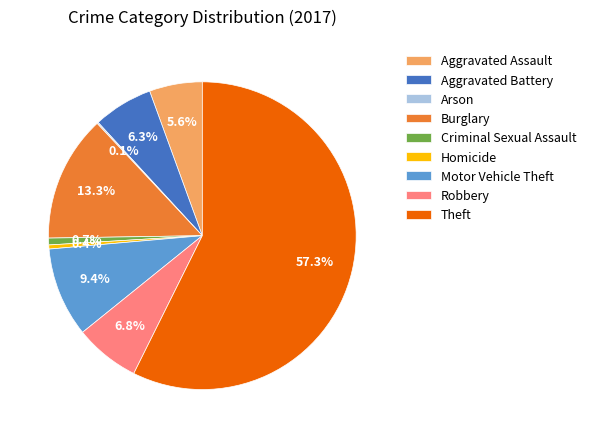

What percentage is the Motor Vehicle Theft slice, to the nearest percent?

9%